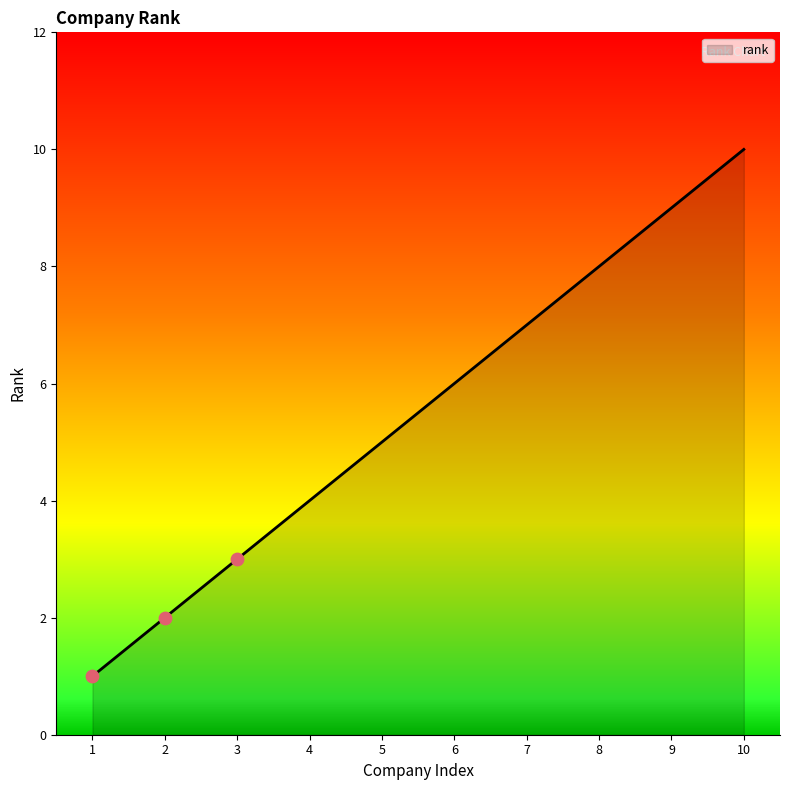

What is the change in value from 2 to 9?

+7